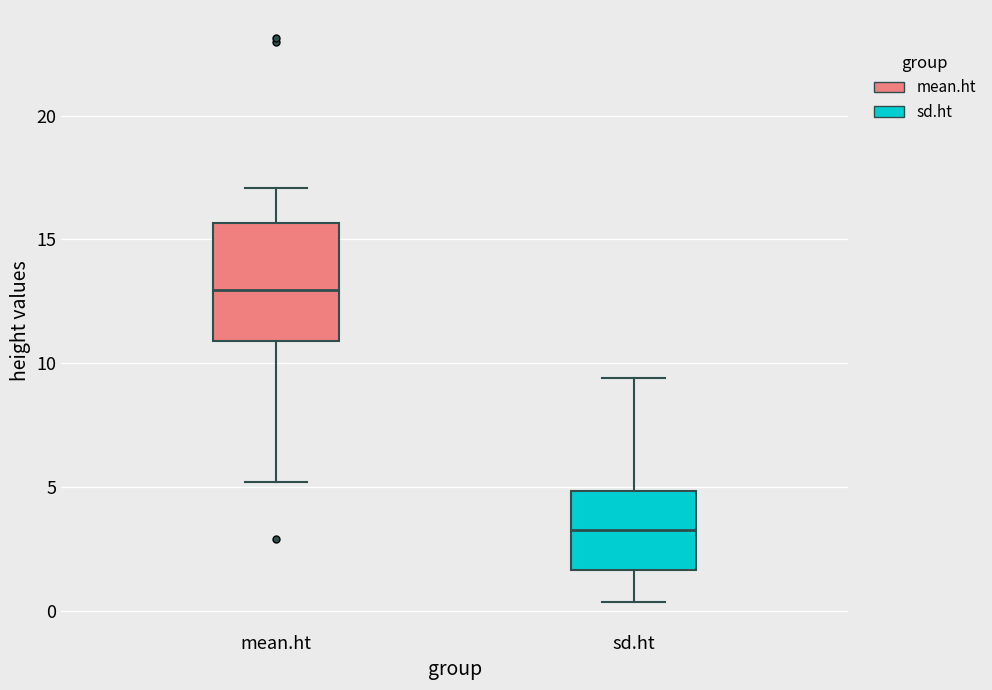

Comparing the boxes themselves (not the whiskers), which one is the tallest?

mean.ht